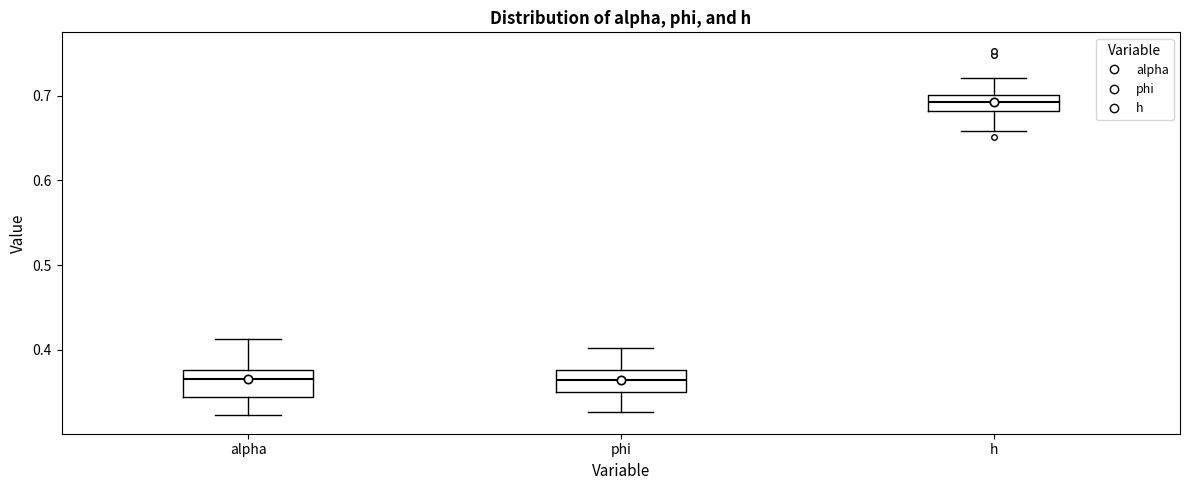

Reading left to right, read every box against the y-axis: the position of its median line, the range the box covers, and the ends of its whiskers. The values are not printed on the chart, so give them approximately, as read against the axis.

alpha: median 0.37, box 0.34 to 0.38, whiskers 0.32 to 0.41
phi: median 0.36, box 0.35 to 0.38, whiskers 0.33 to 0.40
h: median 0.69, box 0.68 to 0.70, whiskers 0.66 to 0.72